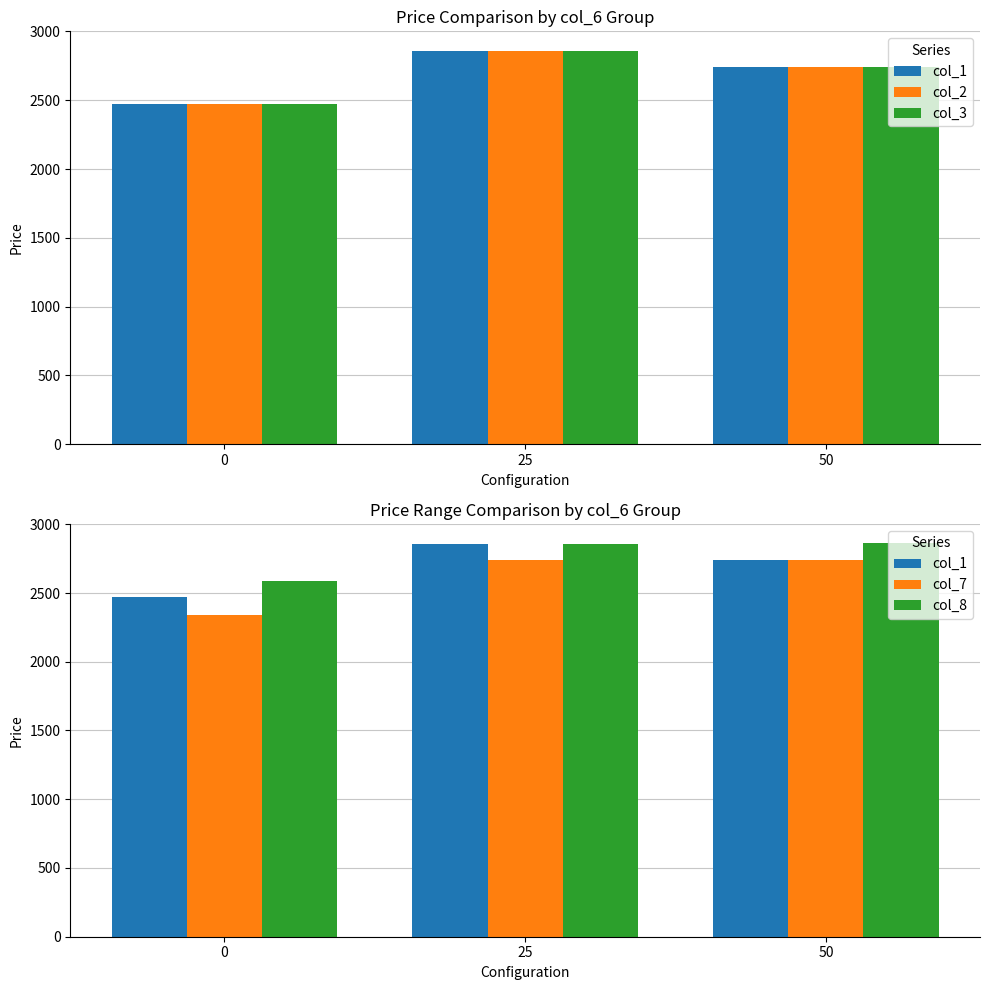

Which series has the largest total across all categories?

col_8